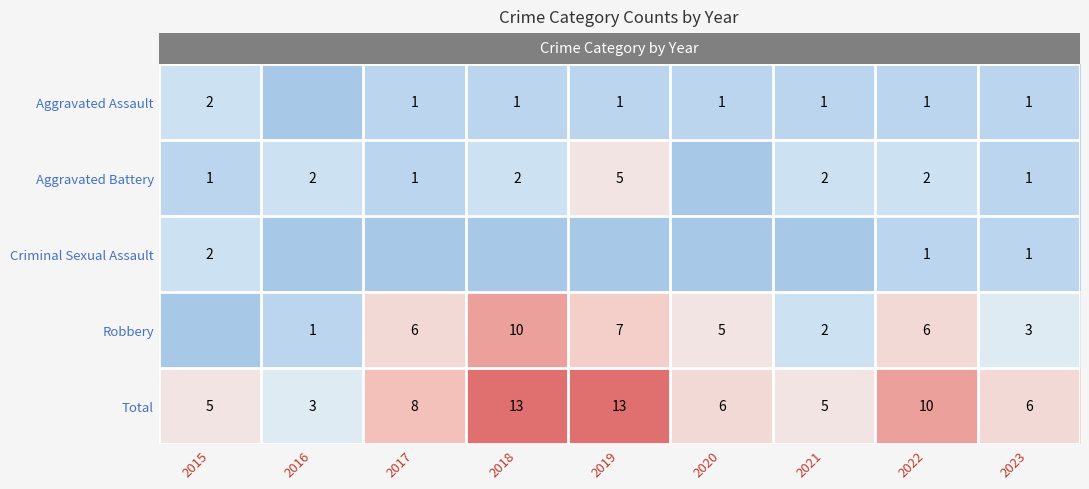

What is the difference between the second highest and second lowest values in the row_2 series?

1